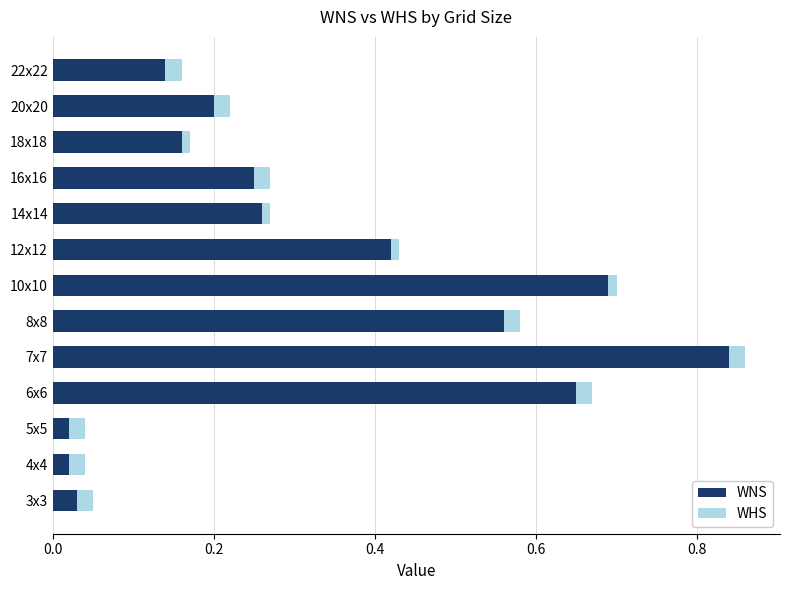

True or false: WNS has a value of 0.5 at 7x7.

False